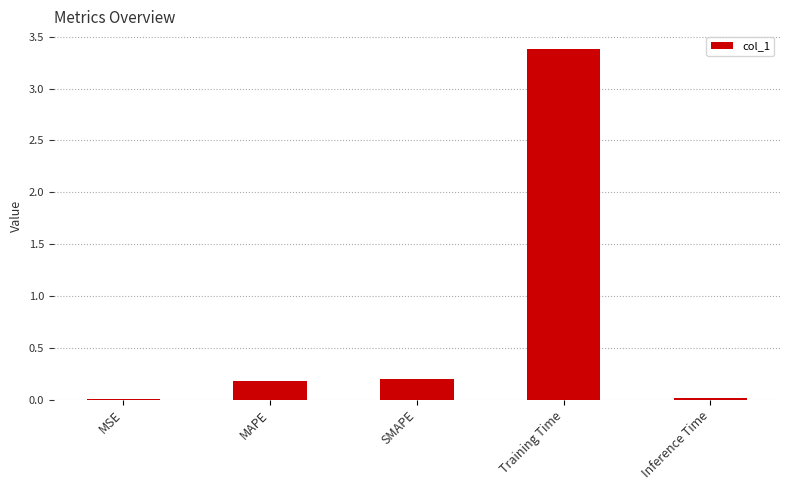

What is the average value?

0.8